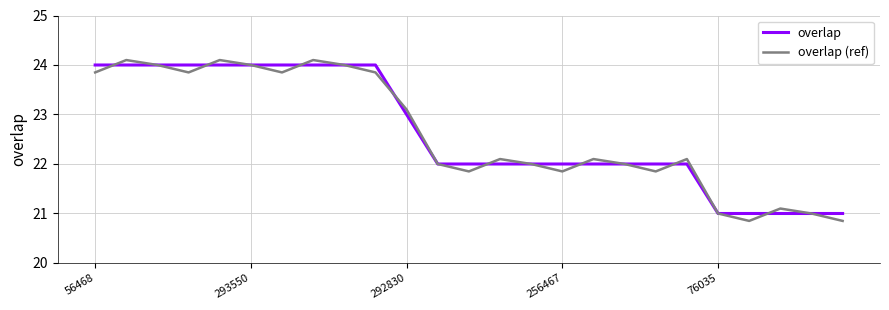

How many interior local valleys does the overlap (ref) series have?

6